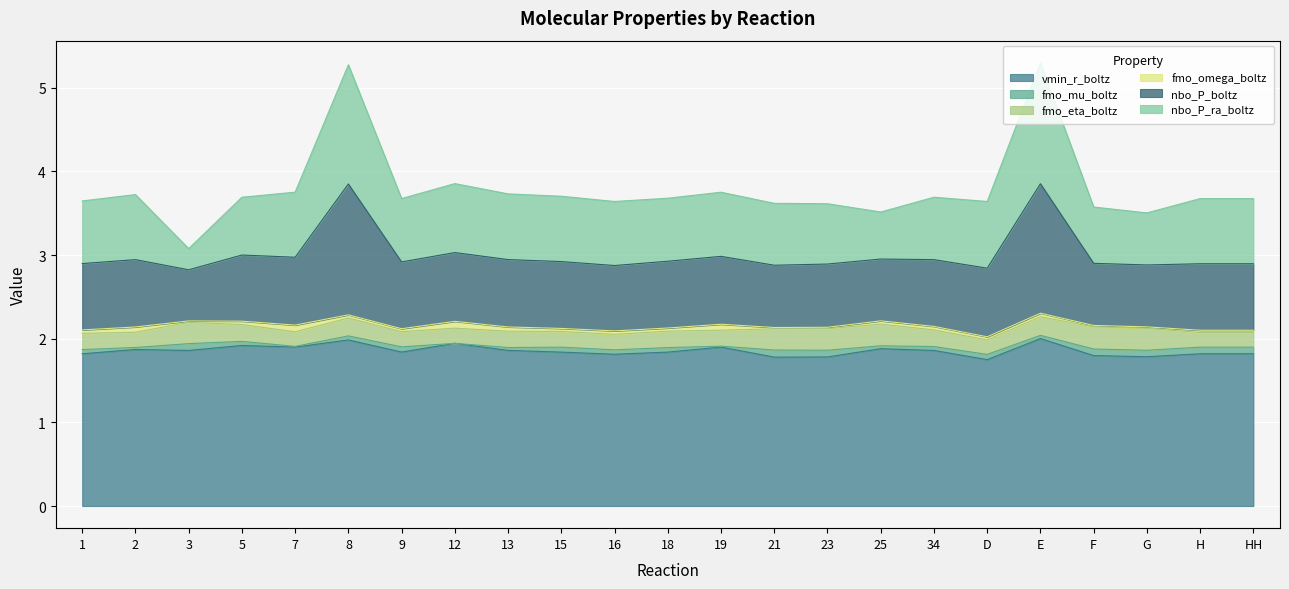

Reading left to right, list all the values displayed in this chart.

vmin_r_boltz: 1.8	1.9	1.9	1.9	1.9	2.0	1.8	1.9	1.9	1.8	1.8	1.8	1.9	1.8	1.8	1.9	1.9	1.8	2.0	1.8	1.8	1.8	1.8
fmo_mu_boltz: -0.1	-0.2	-0.1	-0.1	-0.2	-0.1	-0.1	-0.2	-0.1	-0.1	-0.1	-0.1	-0.2	-0.1	-0.1	-0.1	-0.1	-0.1	-0.1	-0.1	-0.1	-0.1	-0.1
fmo_eta_boltz: 0.2	0.2	0.3	0.2	0.2	0.2	0.2	0.2	0.2	0.2	0.2	0.2	0.2	0.3	0.3	0.3	0.2	0.2	0.2	0.3	0.3	0.2	0.2
fmo_omega_boltz: 0.0	0.1	0.0	0.0	0.1	0.0	0.0	0.1	0.1	0.0	0.0	0.0	0.1	0.0	0.0	0.0	0.0	0.0	0.0	0.0	0.0	0.0	0.0
nbo_P_boltz: 0.8	0.8	0.6	0.8	0.8	1.6	0.8	0.8	0.8	0.8	0.8	0.8	0.8	0.7	0.8	0.7	0.8	0.8	1.5	0.7	0.7	0.8	0.8
nbo_P_ra_boltz: 0.7	0.8	0.3	0.7	0.8	1.4	0.8	0.8	0.8	0.8	0.8	0.8	0.8	0.7	0.7	0.6	0.7	0.8	1.4	0.7	0.6	0.8	0.8